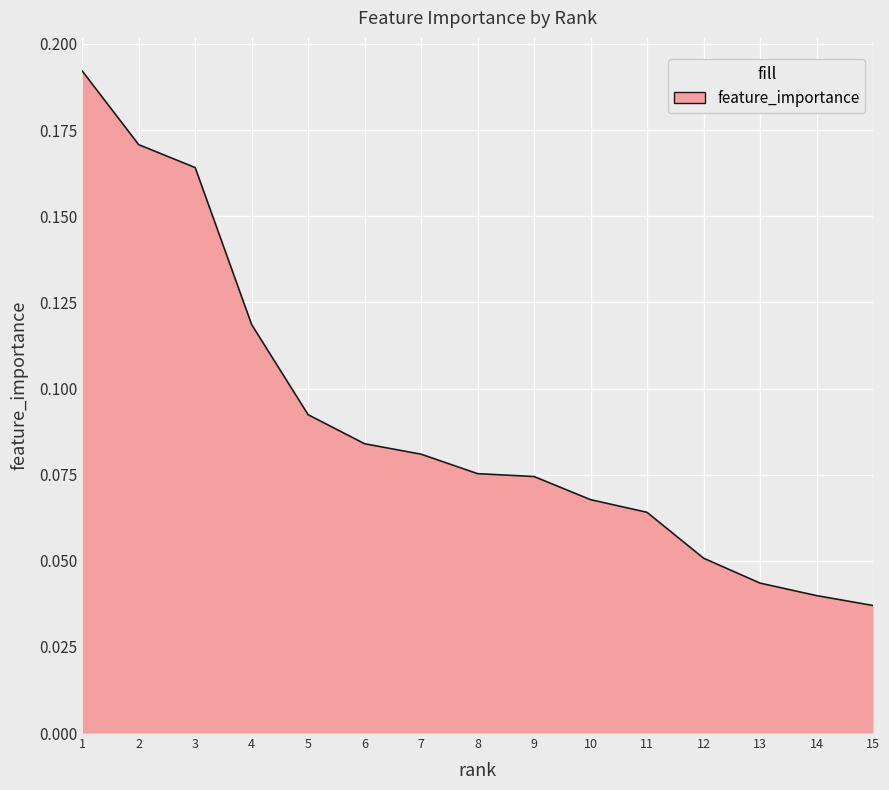

Is it true that the value at 3 is 0.0?

False